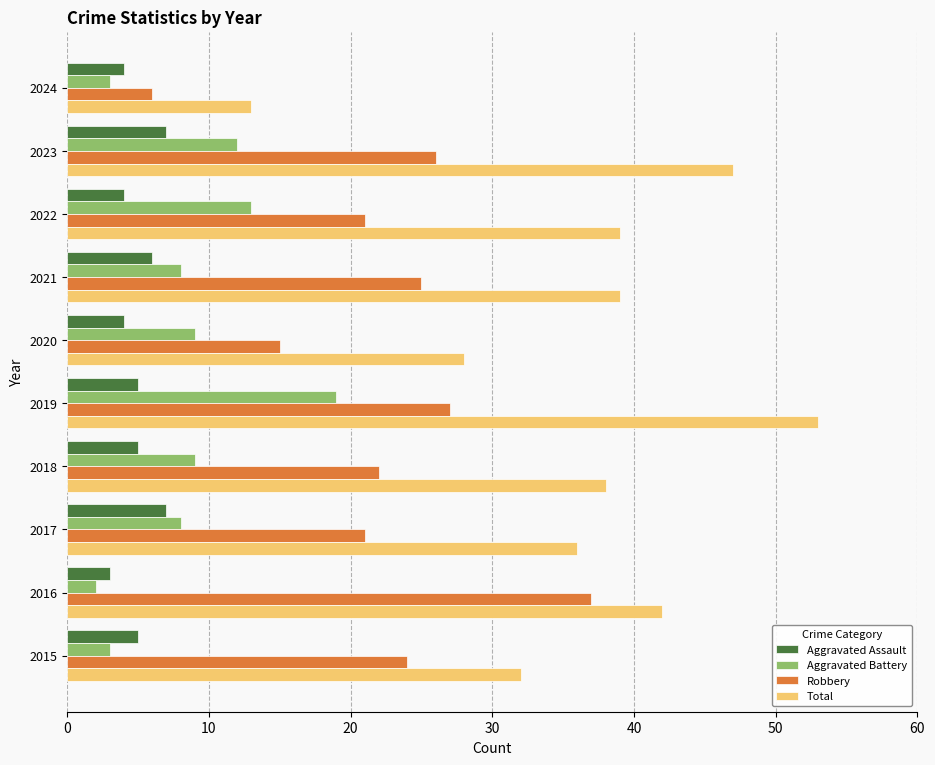

List the series in order of their peak value, lowest first.

Aggravated Assault, Aggravated Battery, Robbery, Total